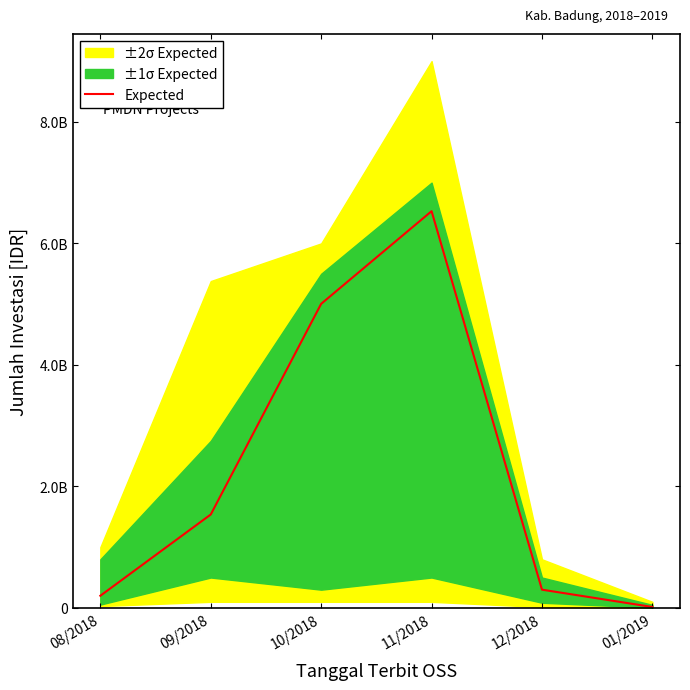

How many categories are shown in the chart?

6